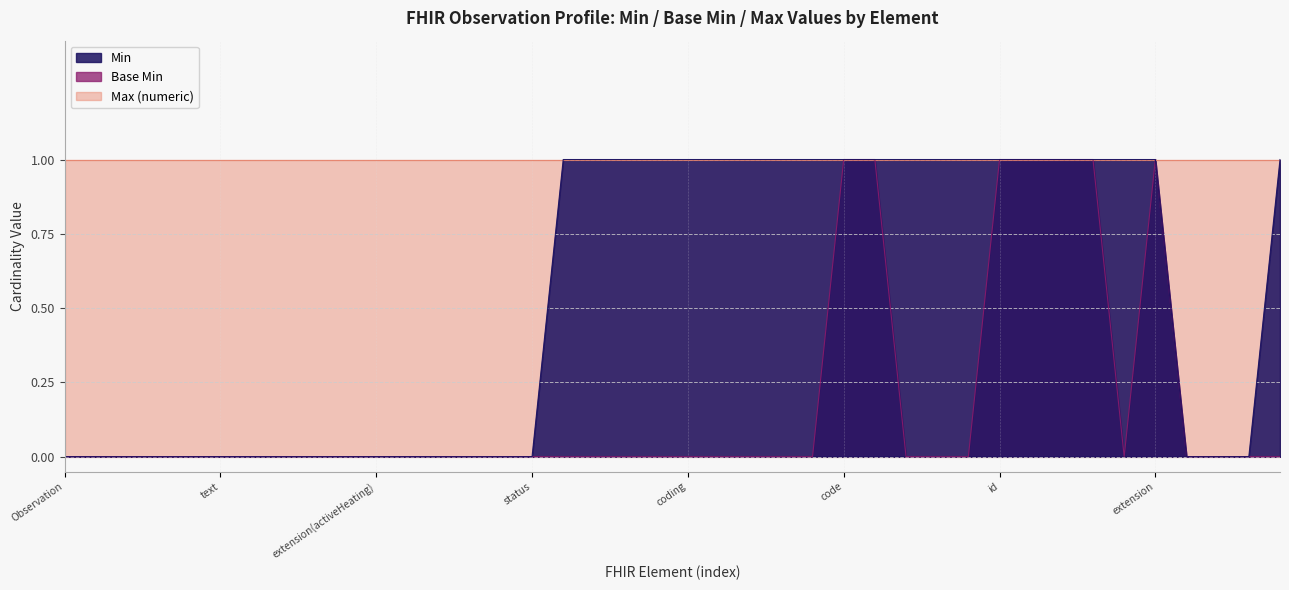

What is the greatest value displayed?

1